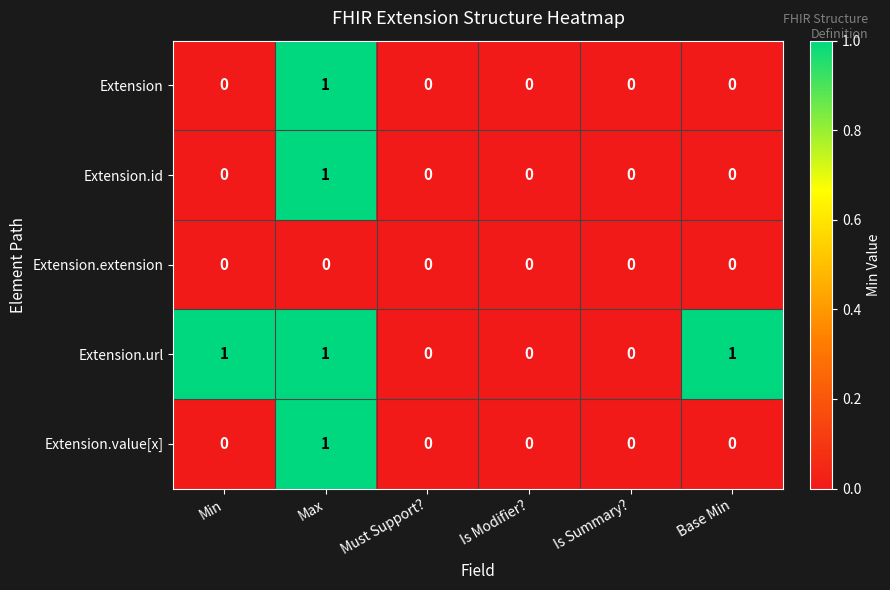

The value of Extension at Must Support? is -1. True or false?

False